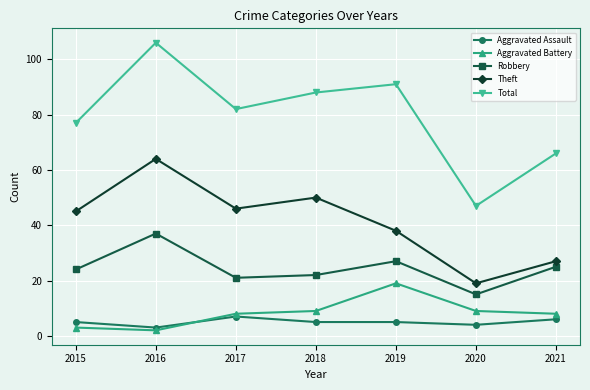

The Aggravated Battery series shows 4 at 2017. True or false?

False